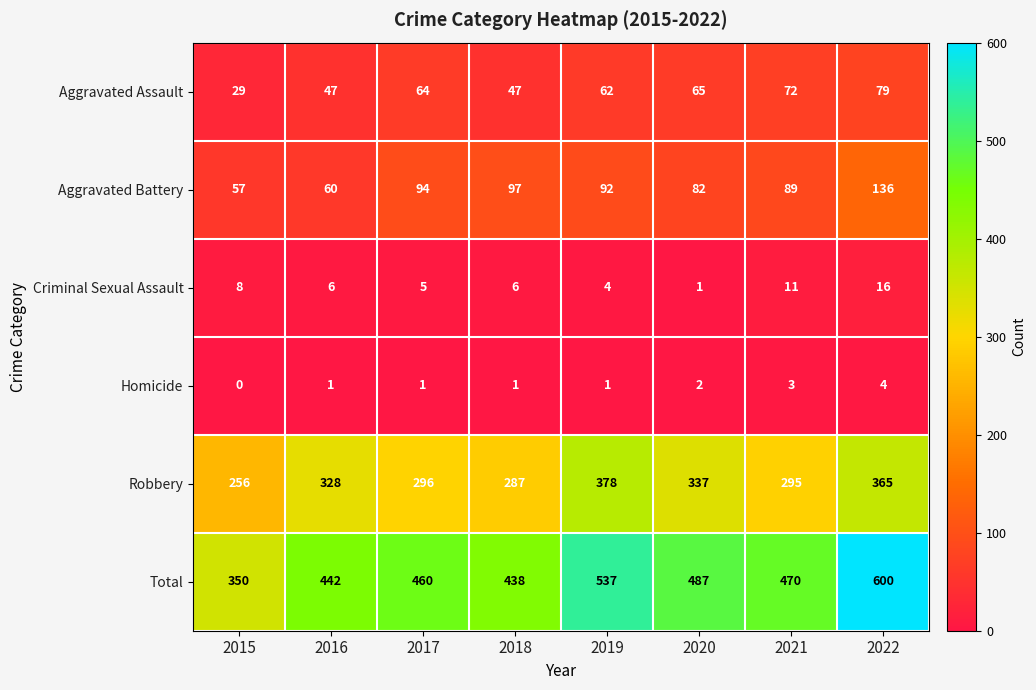

Which series has the largest range (max minus min)?

Total